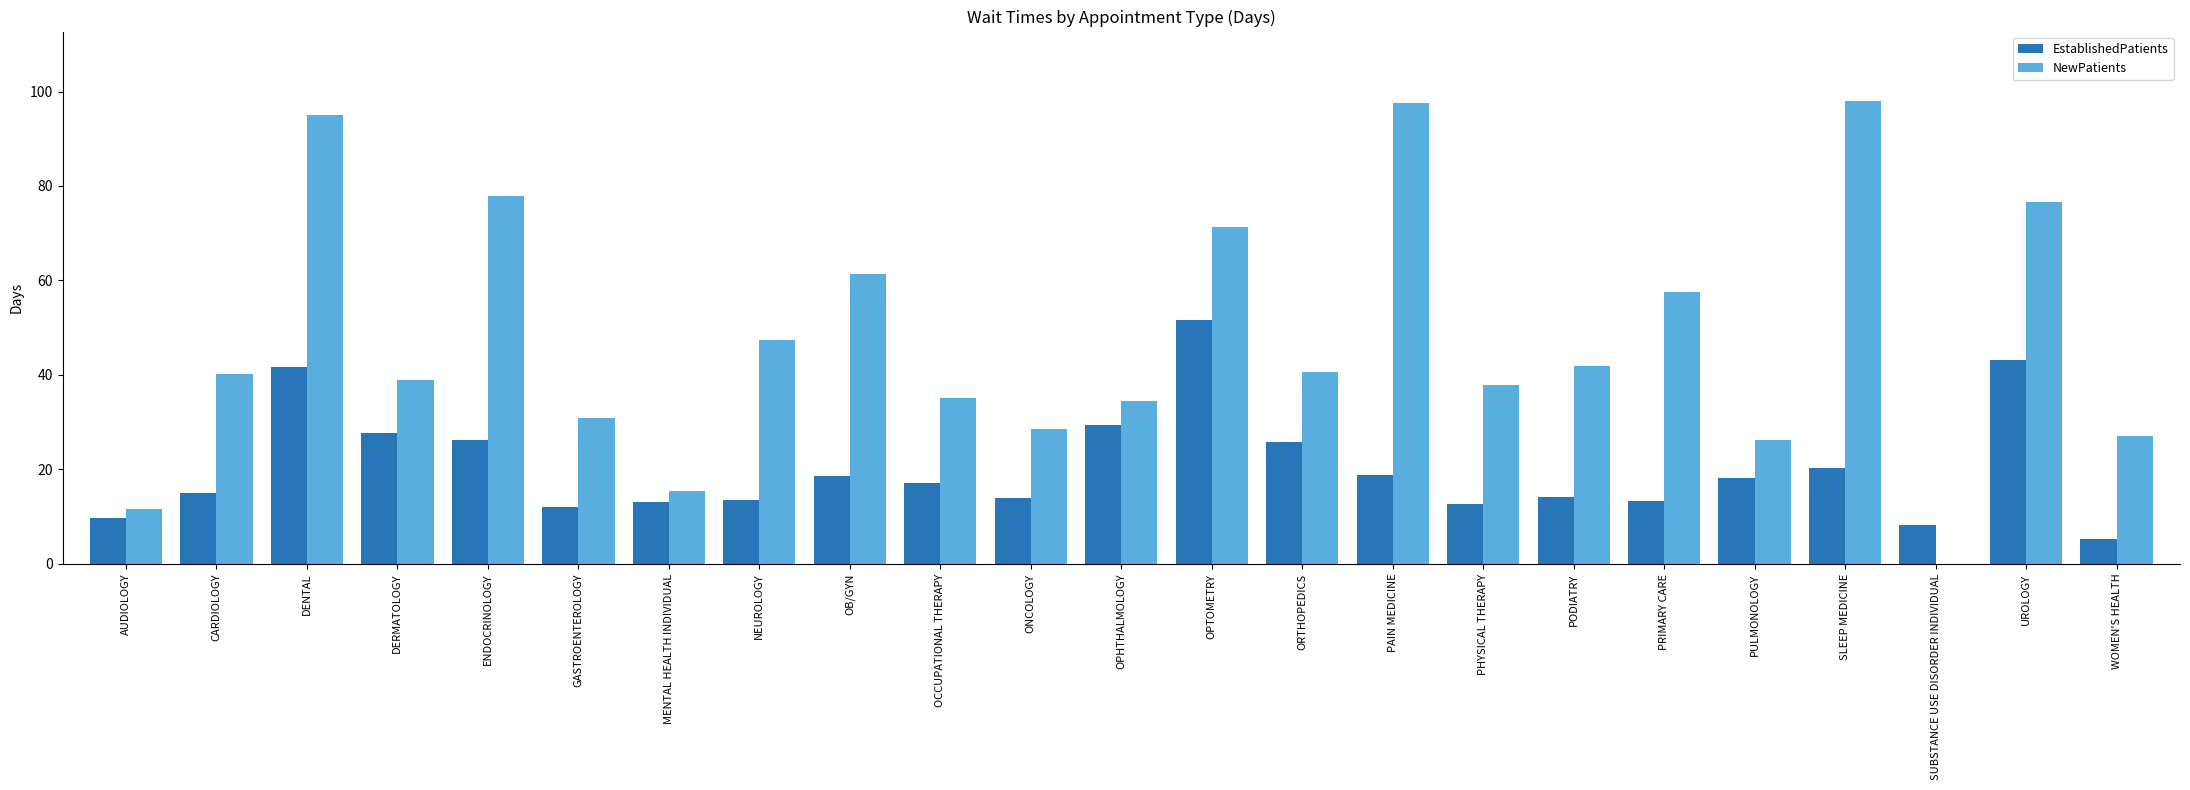

What is the sum of the NewPatients values at UROLOGY and CARDIOLOGY?

116.8